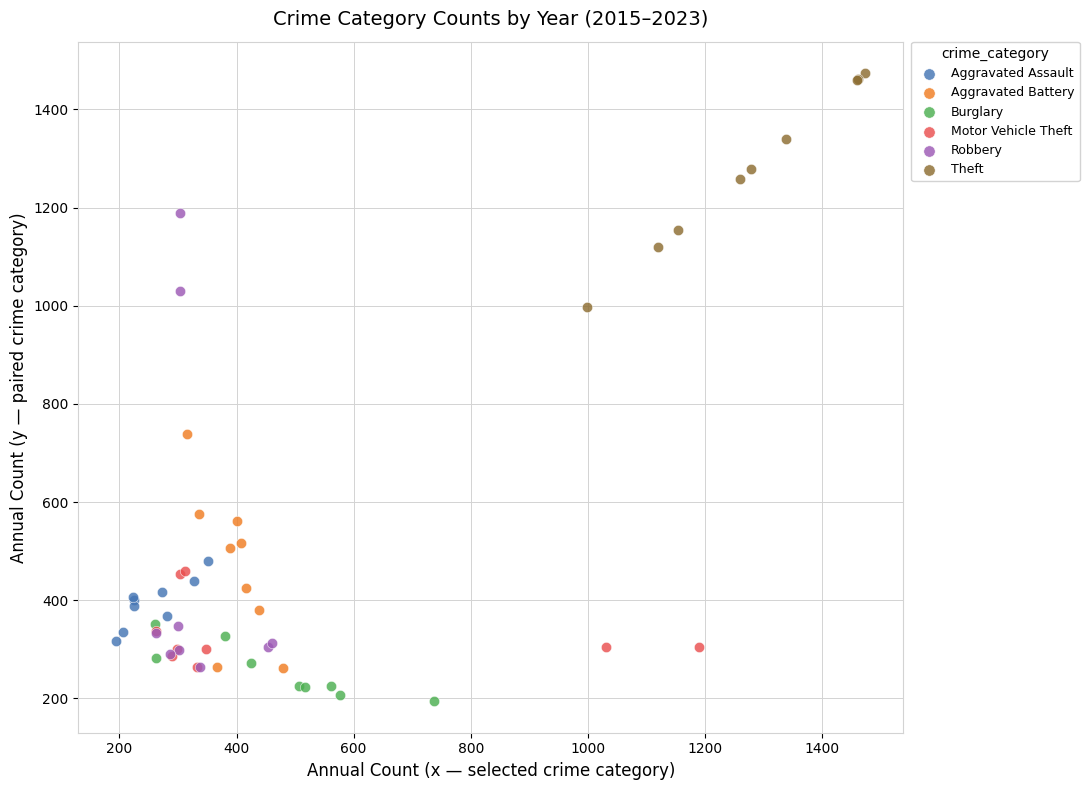

Which series has the widest spread of Y values?

Robbery